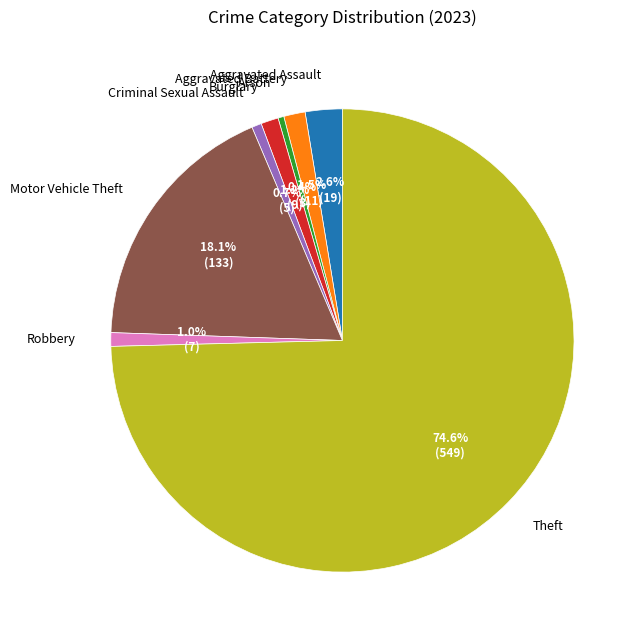

What is the largest slice in the pie chart?

Theft